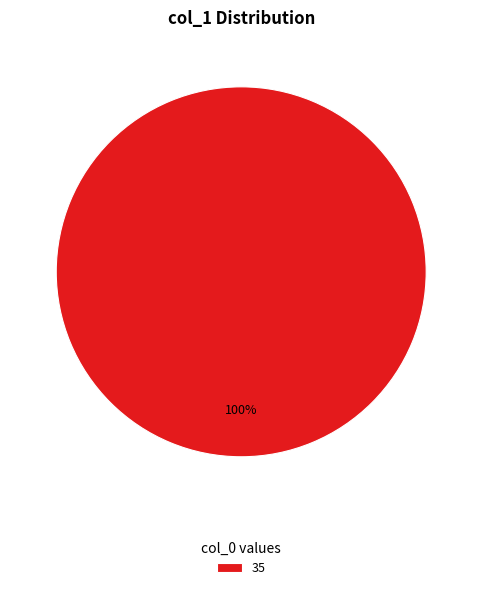

Is it true that 35 is 100% of the pie?

True